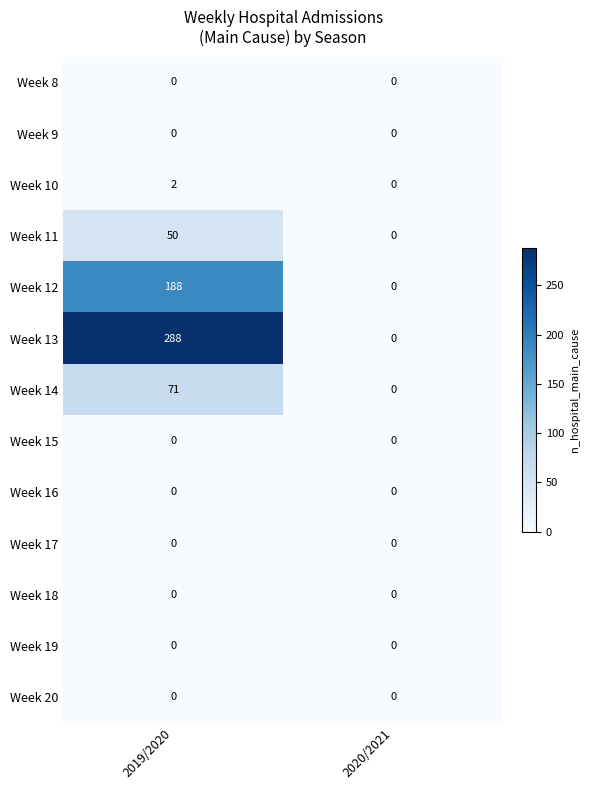

At which category is the sum across all series the highest?

2019/2020